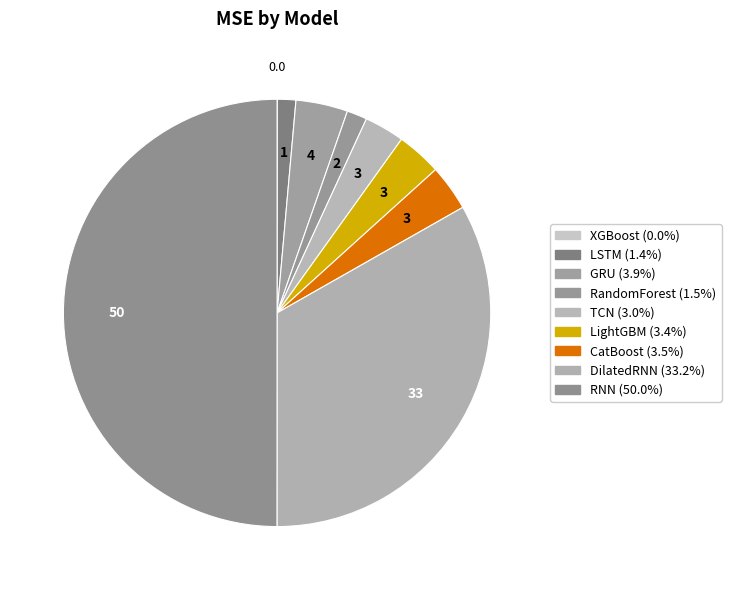

To the nearest percent, what portion does RNN represent?

50%